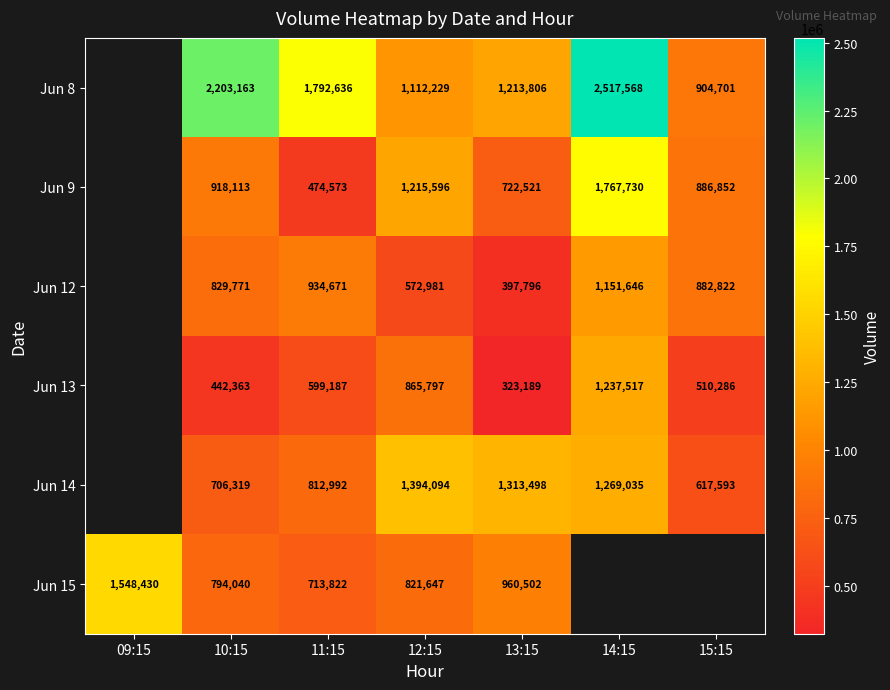

True or false: Jun 12 has a value of 1547067.1 at 15:15.

False